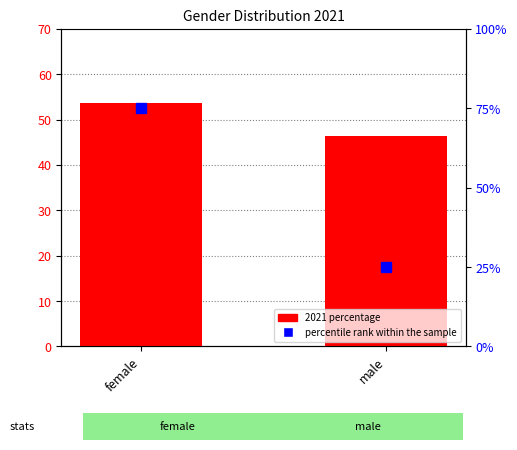

What is the average value of the 2021 percentage series?

50.0